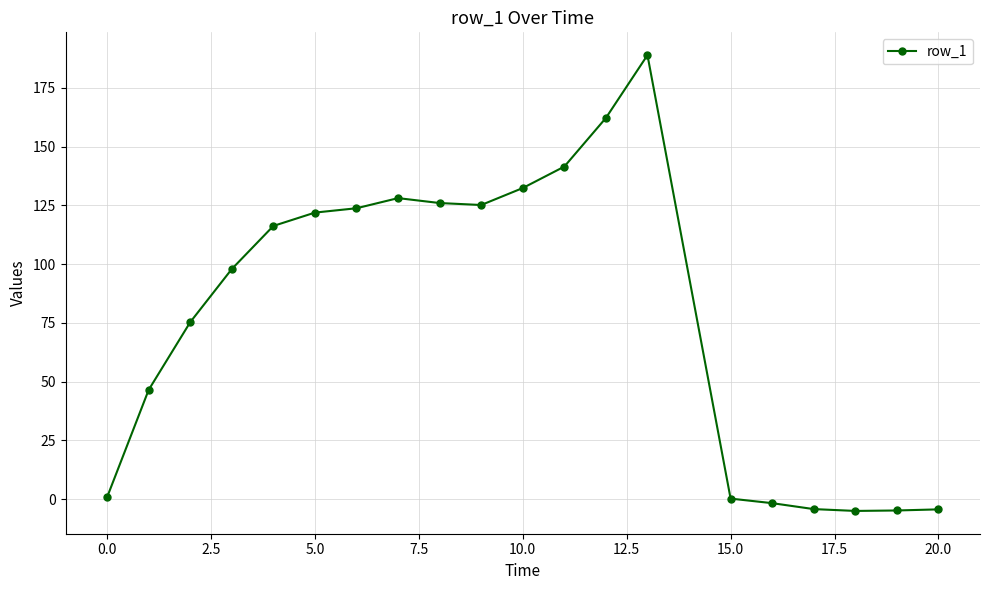

What is the minimum value shown in the chart?

-5.0